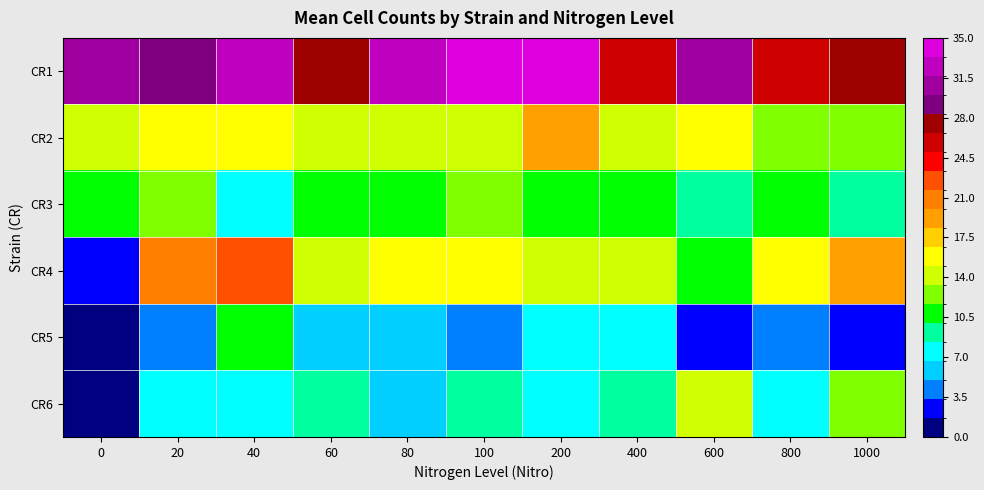

At how many categories does at least one series exceed 3?

11